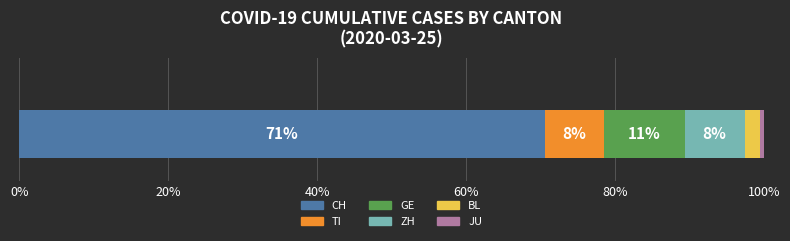

How many series are shown in this chart?

6